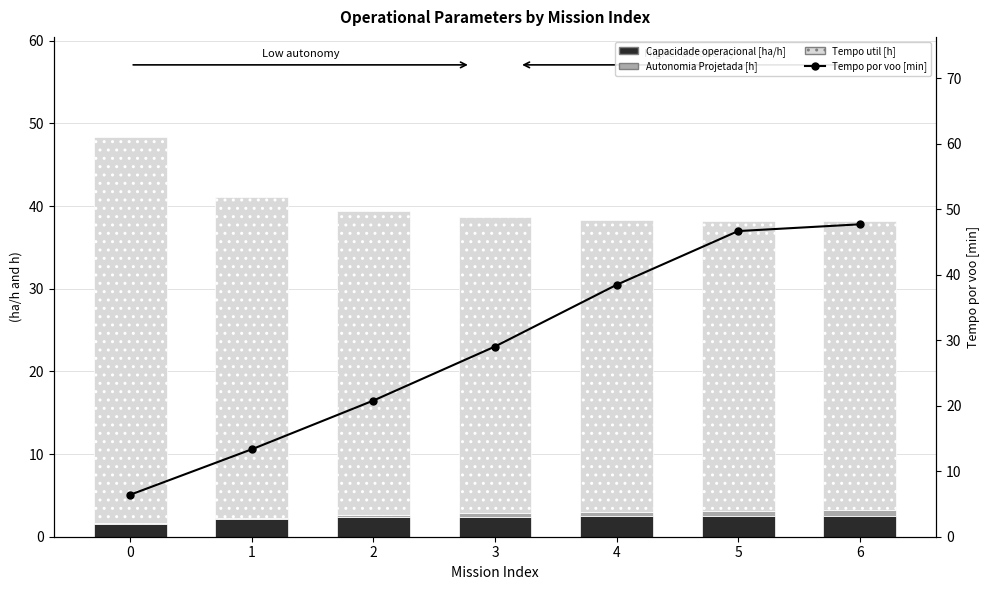

Which series changed the most between 3 and 5?

Tempo por voo [min]